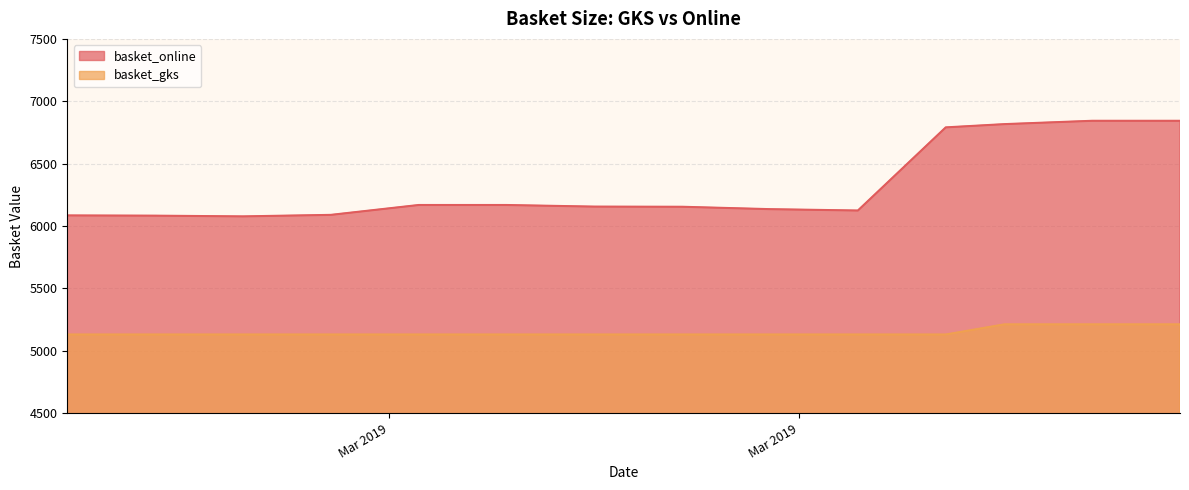

What is the label of the 9th point from the right?

2019-03-16